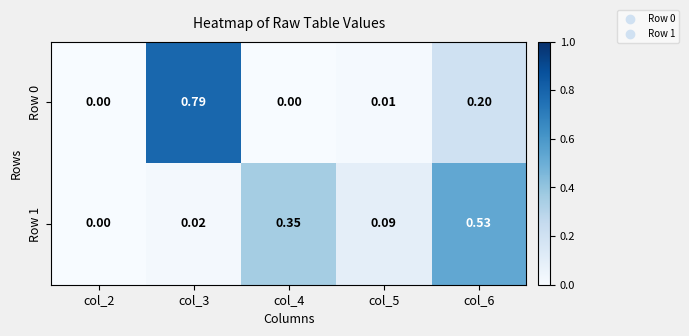

Is the value of Row 0 at col_2 greater than the value of Row 1 at col_6?

No